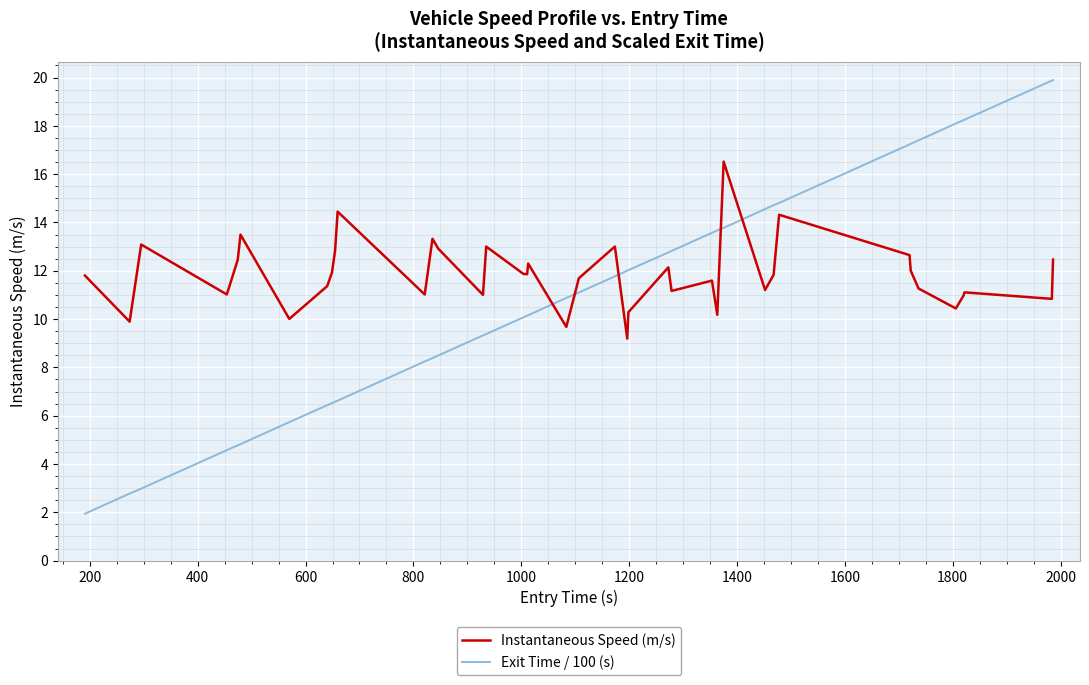

What is the difference between the maximum and minimum values in the Instantaneous Speed (m/s) series?

7.3